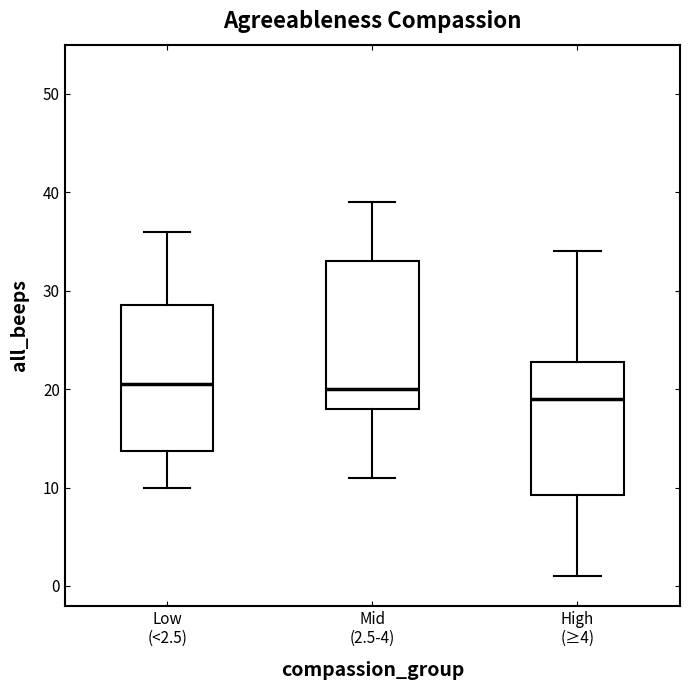

Where does the lower whisker of the box for Mid (2.5-4) end on the y-axis? The values are not printed on the chart, so give them approximately, as read against the axis.

11